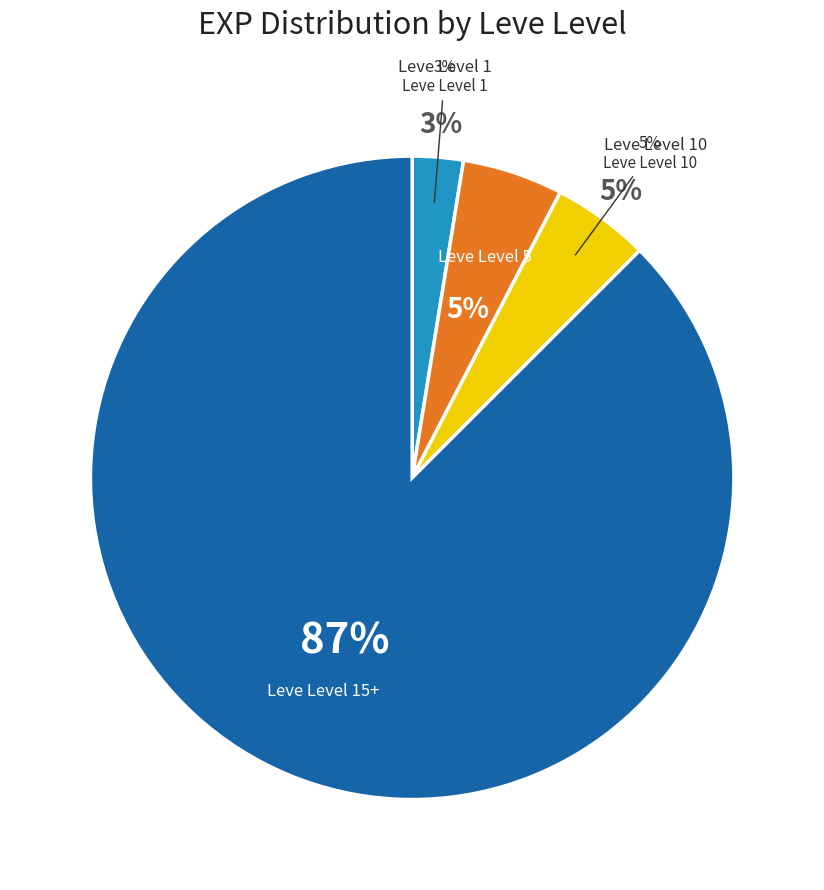

What percentage is the Level 5 (Claws) slice, to the nearest percent?

5%